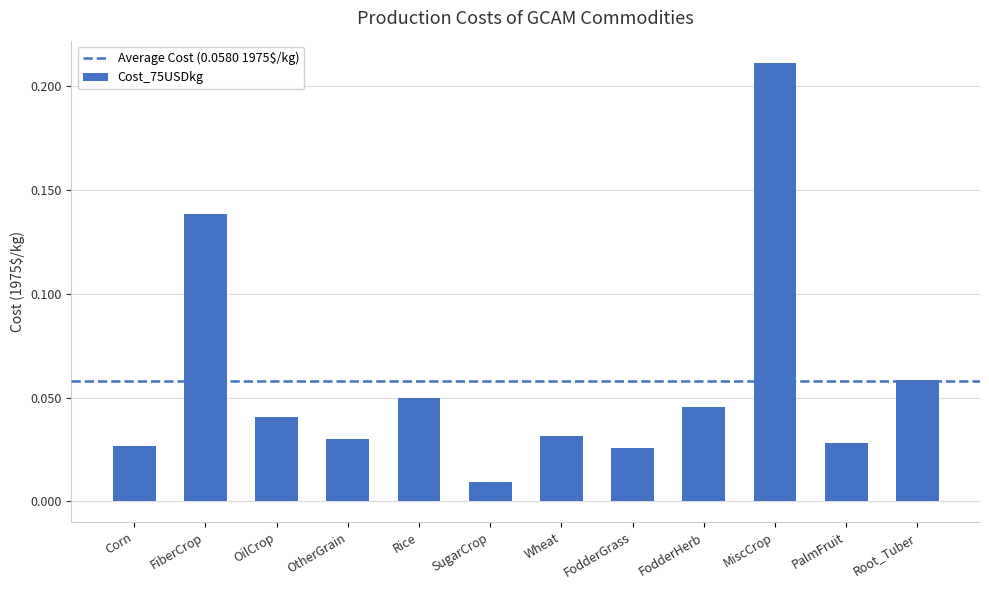

Where is the data nearest to the value 0?

SugarCrop